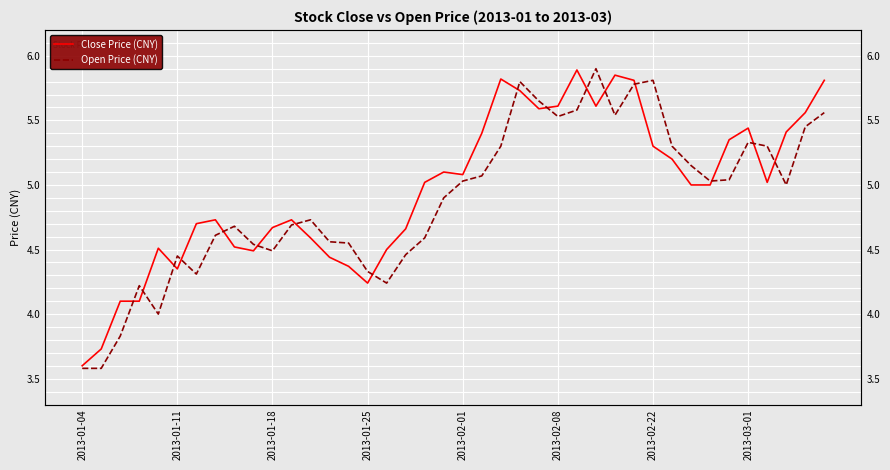

What is the difference between the second highest and second lowest values in the Open Price (CNY) series?

2.2